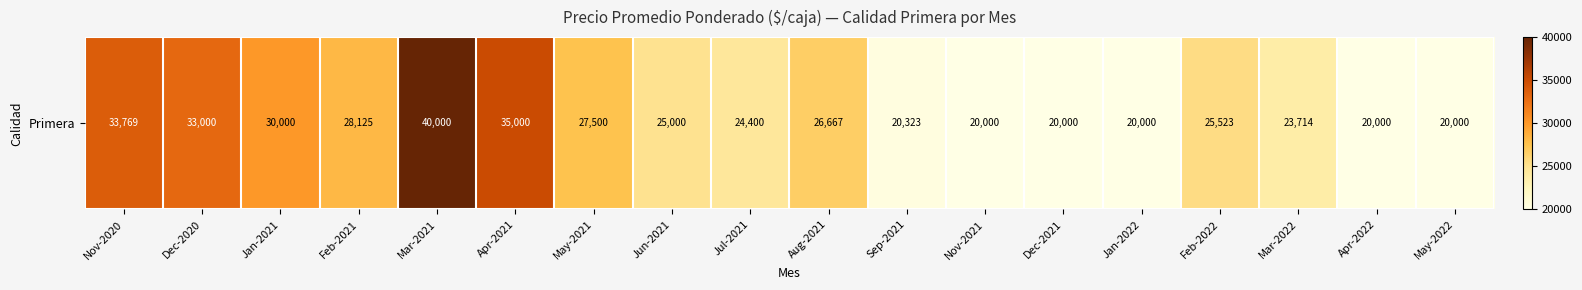

Rank the categories by value from lowest to highest.

Nov-2021, Dec-2021, Jan-2022, Apr-2022, May-2022, Sep-2021, Mar-2022, Jul-2021, Jun-2021, Feb-2022, Aug-2021, May-2021, Feb-2021, Jan-2021, Dec-2020, Nov-2020, Apr-2021, Mar-2021